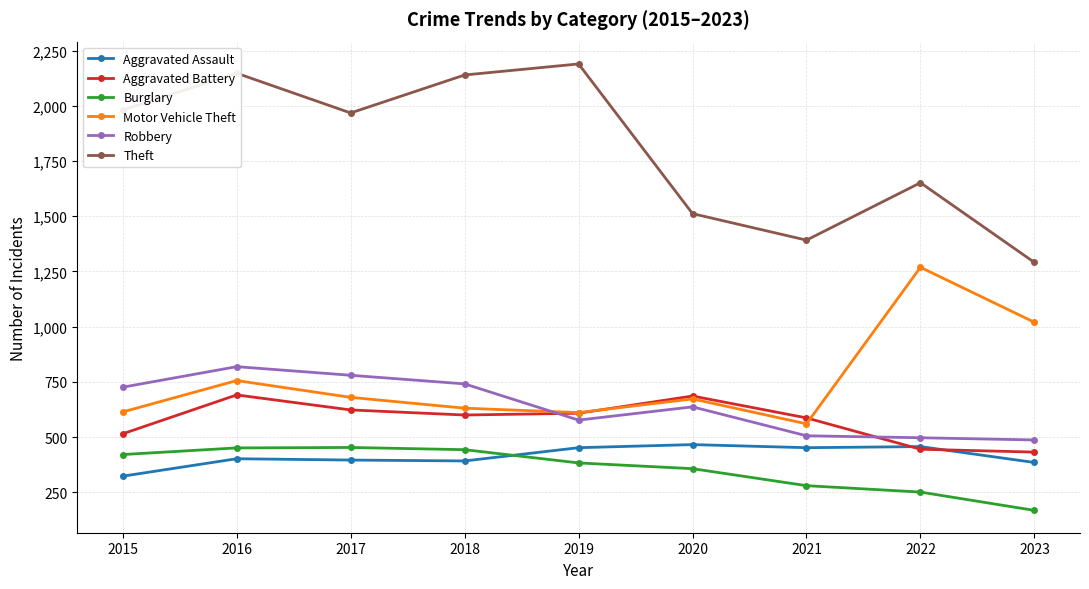

What is the value of the Aggravated Assault point at the 4th from the left?

392